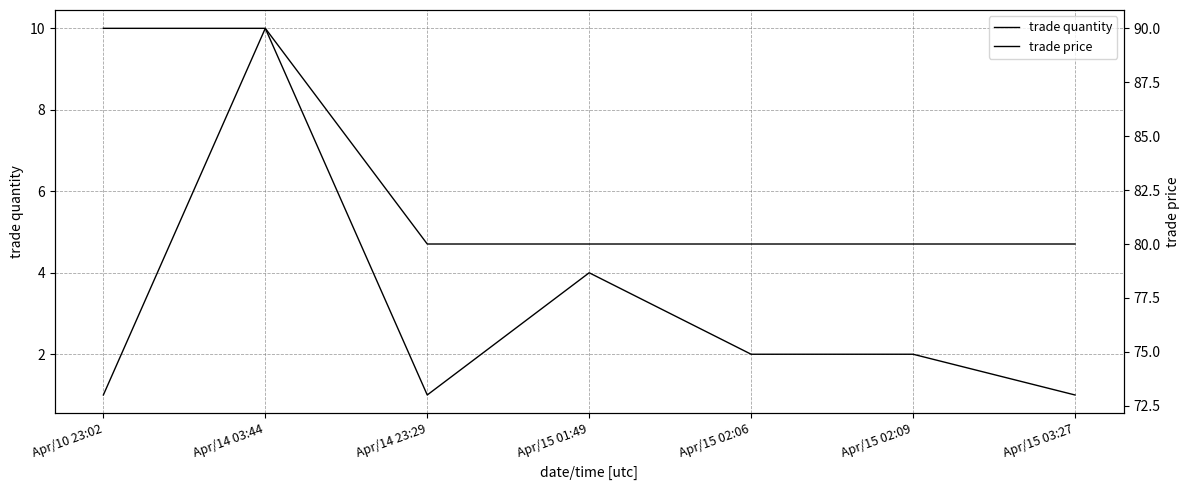

Does the chart have visible grid lines?

Yes